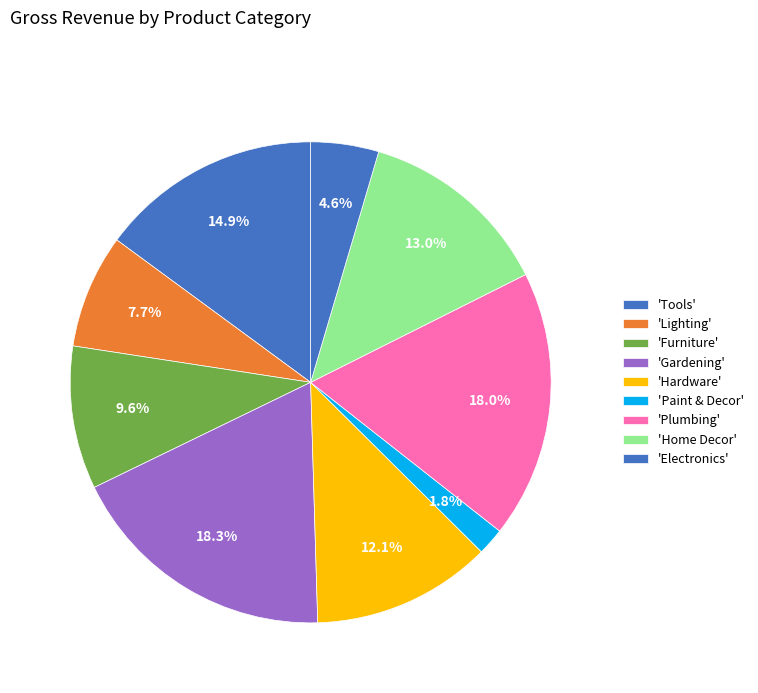

Count the number of slices in the pie.

9